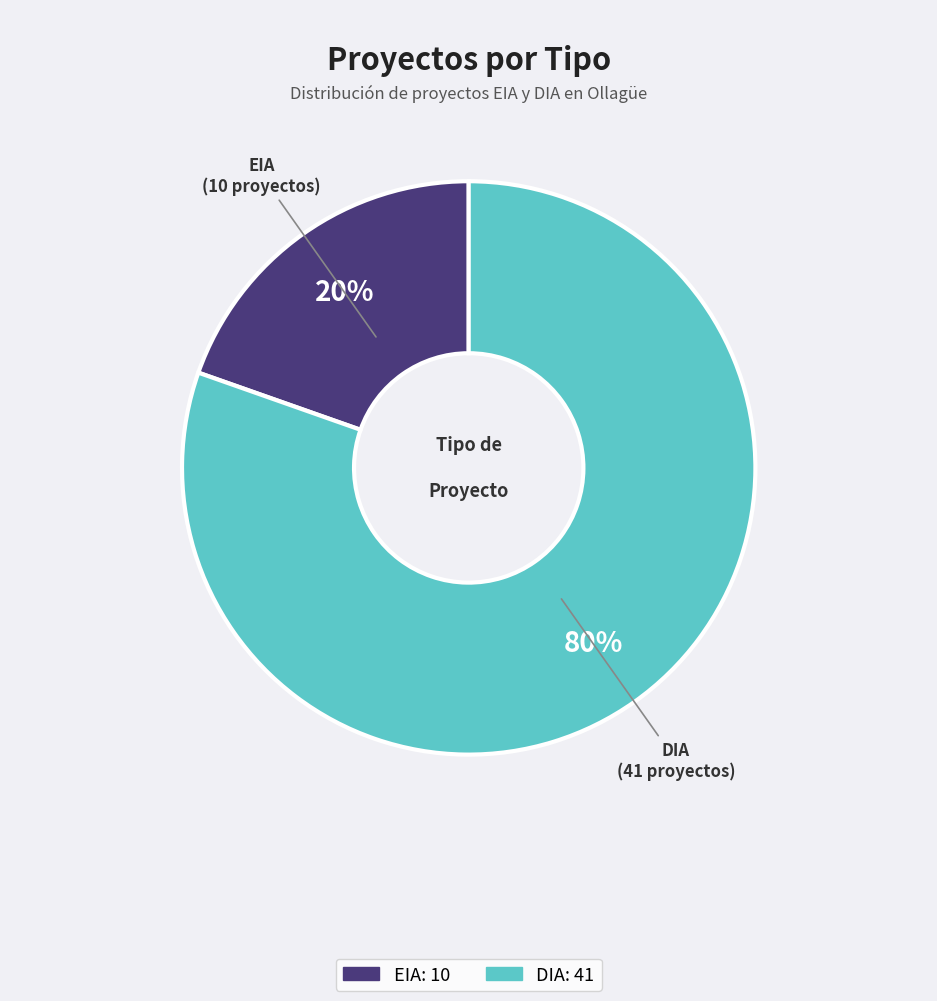

To the nearest percent, what is the average slice percentage?

50%